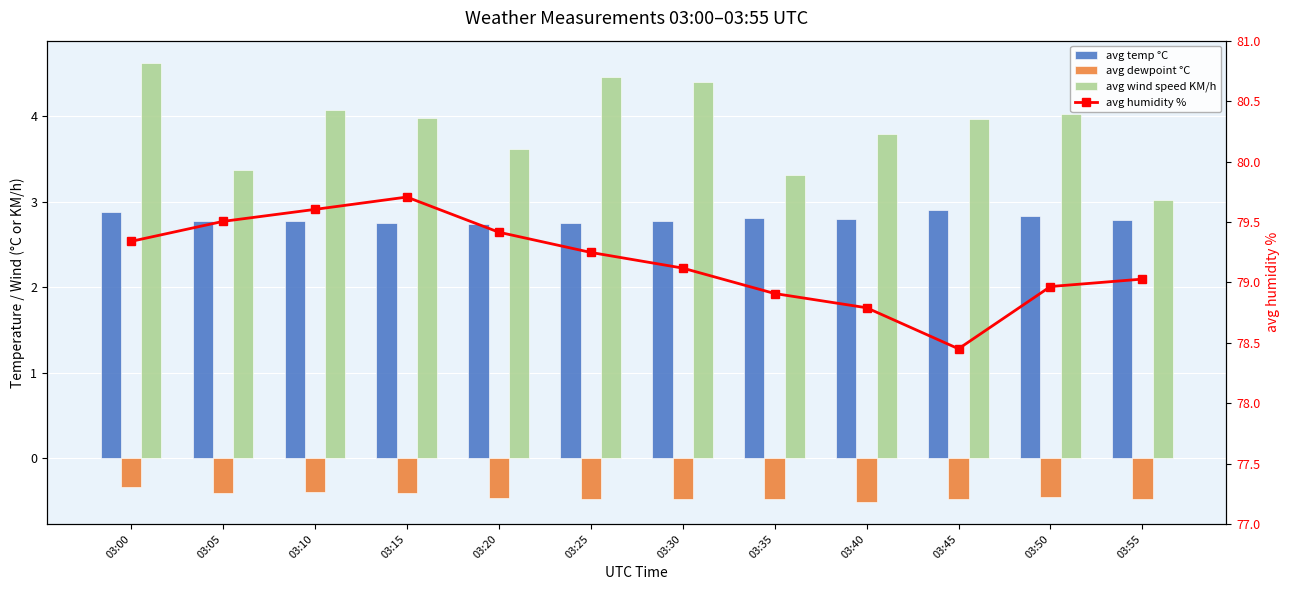

How many data points in avg humidity % are less than 79?

4